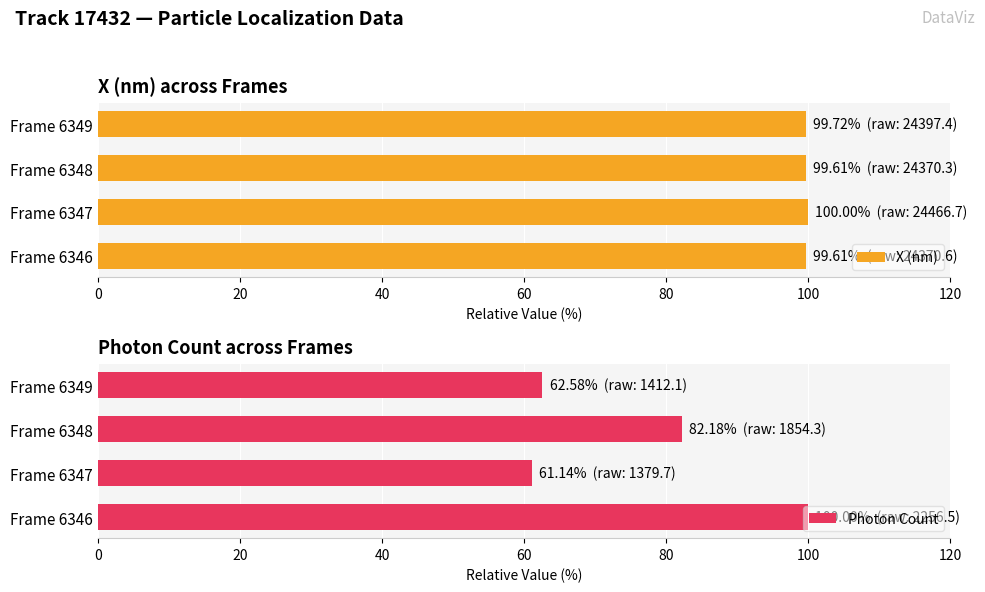

How many data points does each series have?

4